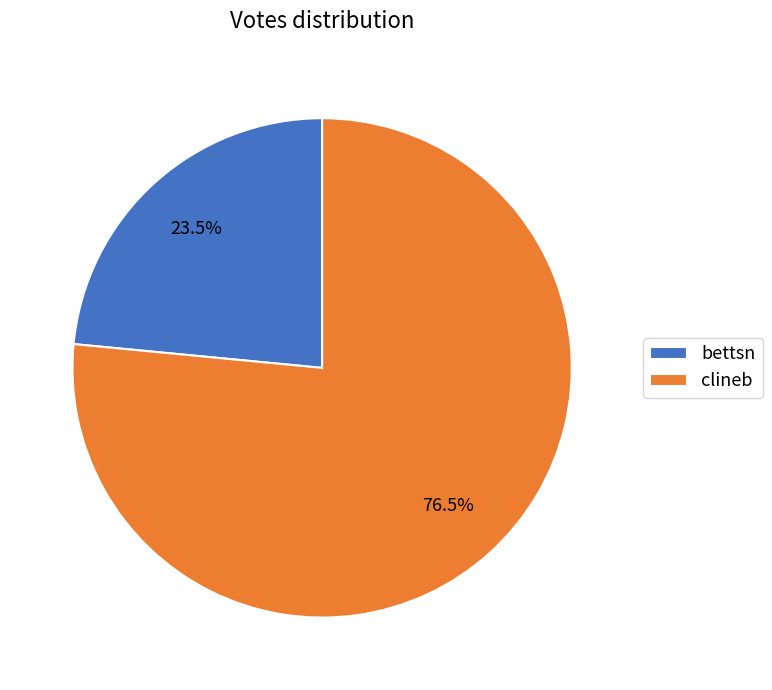

Rank the categories by value from highest to lowest.

clineb, bettsn